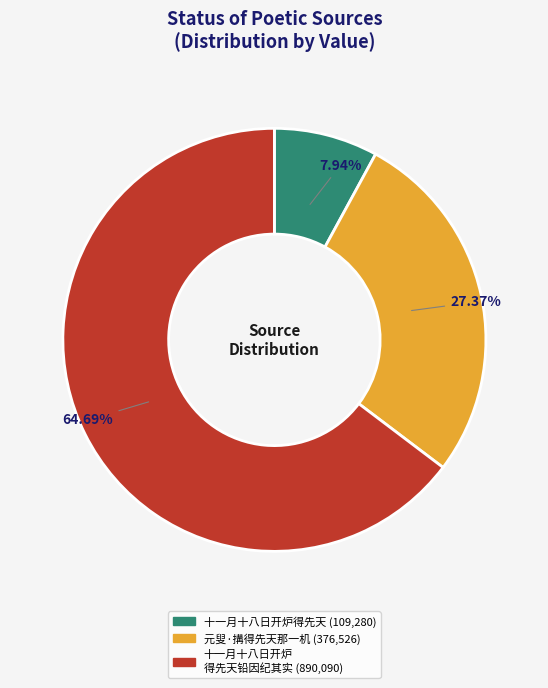

Does any single category account for the majority?

Yes